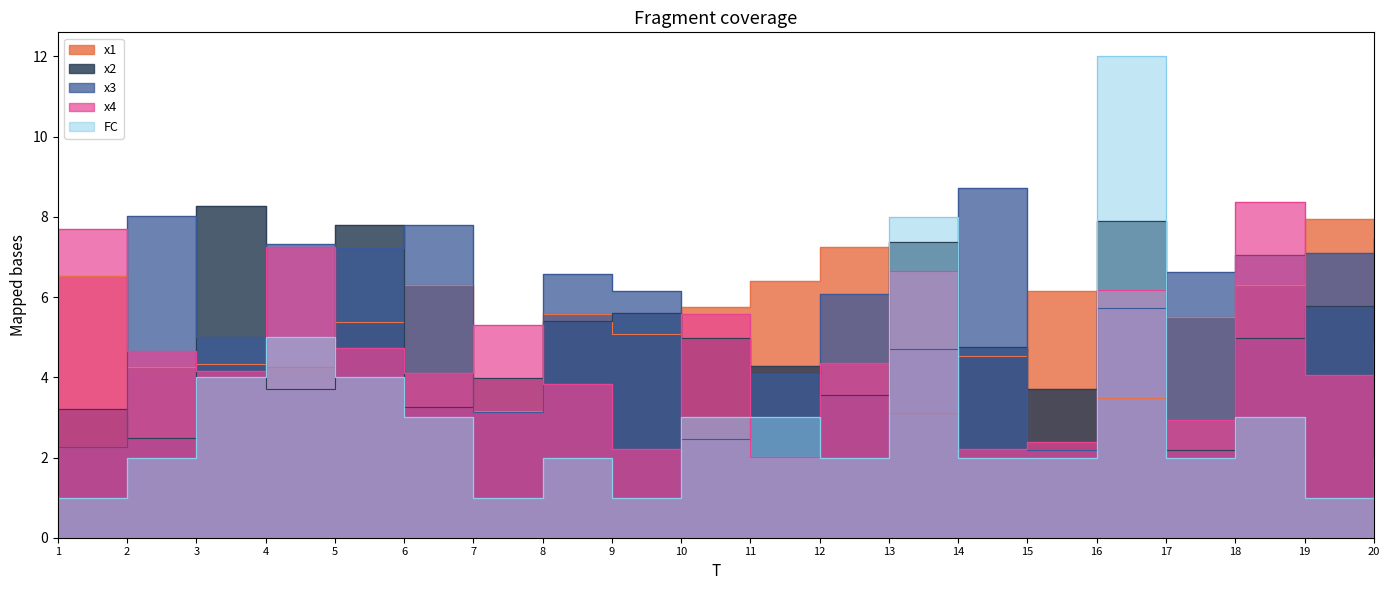

True or false: x1 and x3 cross at least once.

True